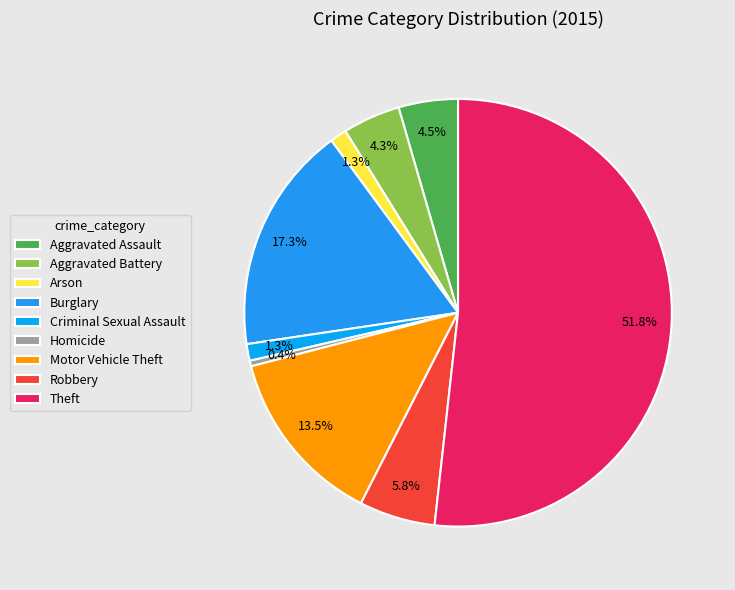

True or false: Aggravated Battery accounts for 1% of the total.

False